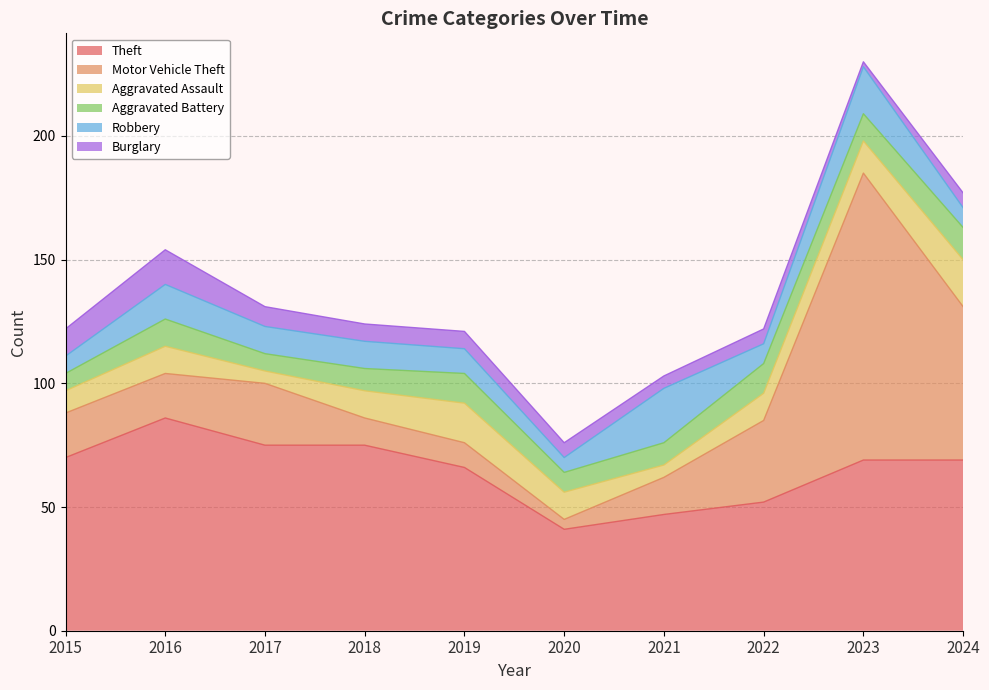

Which series has the largest range (max minus min)?

Motor Vehicle Theft